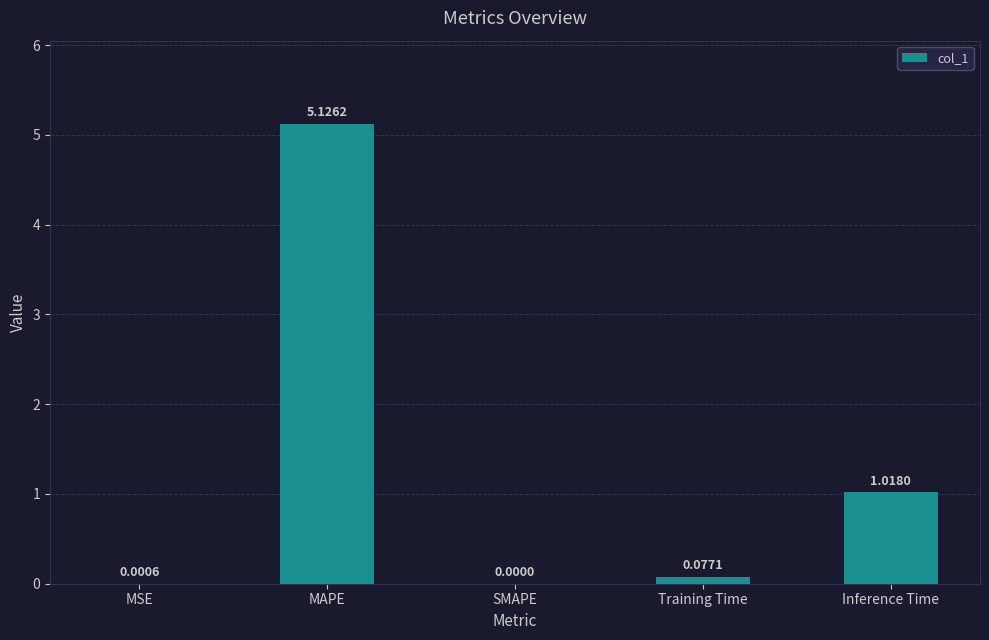

True or false: the data shows 0.0 at SMAPE.

True